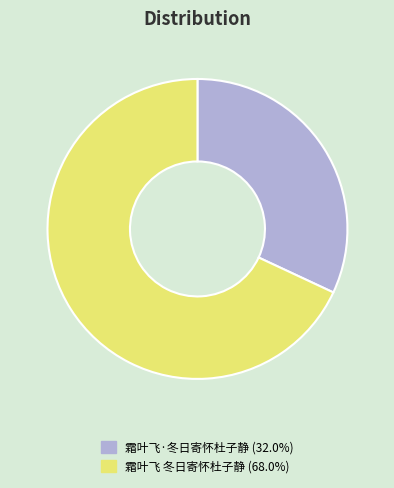

Is there a majority slice in this chart?

Yes